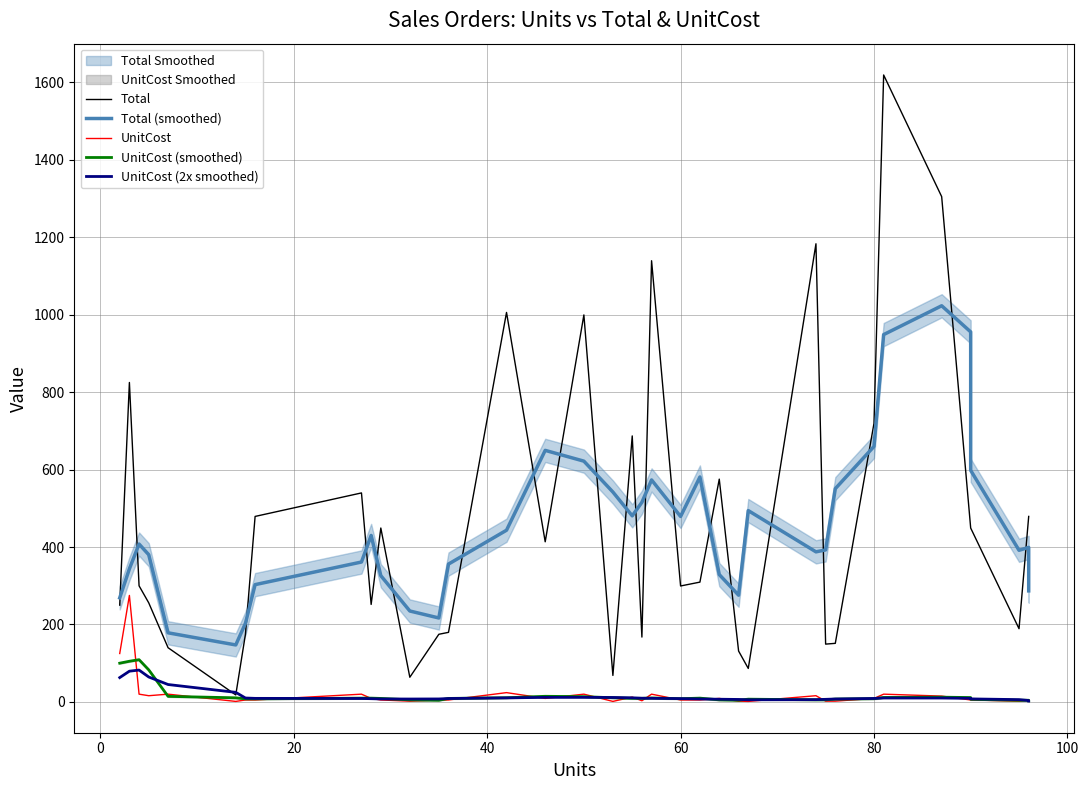

After their last crossing, which series has the higher values: UnitCost or UnitCost (smoothed)?

UnitCost